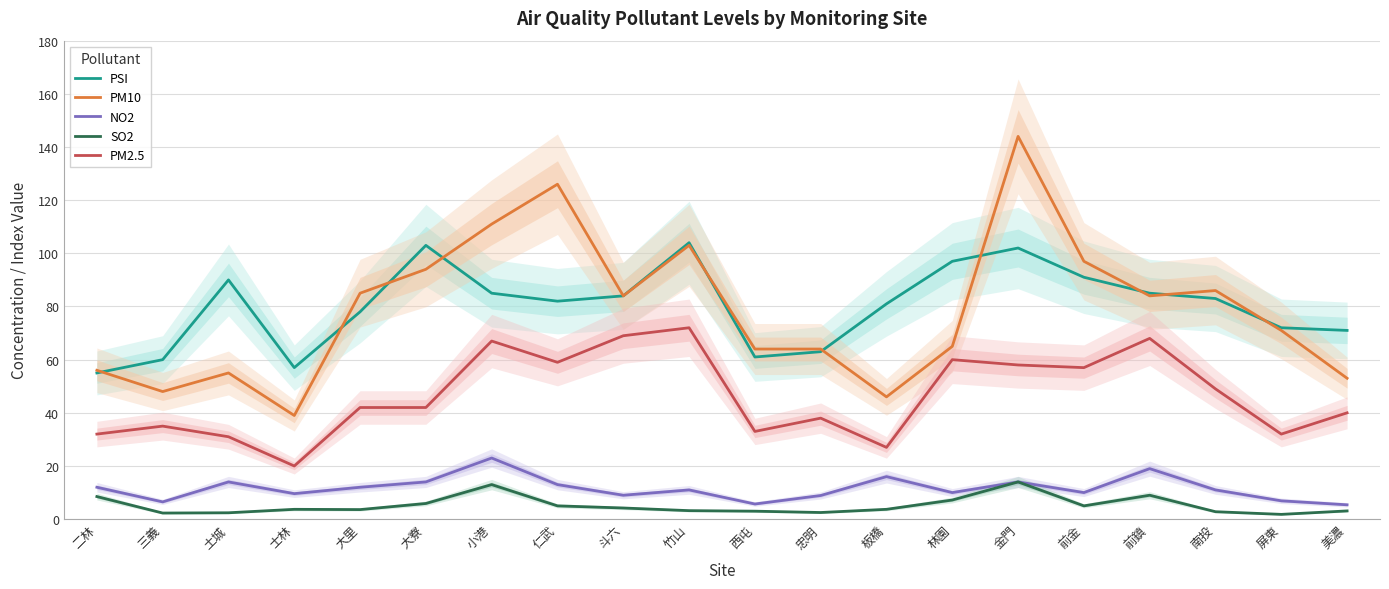

True or false: PSI has a value of 91.0 at 前金.

True